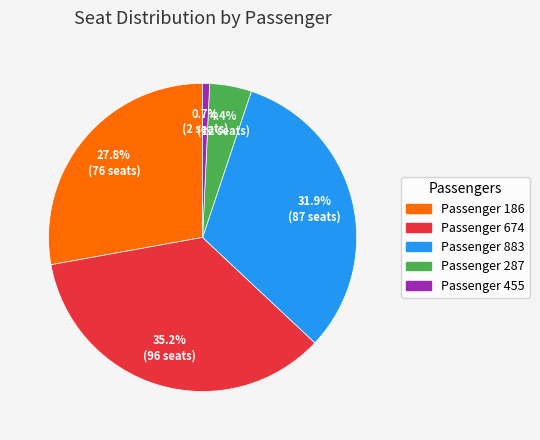

Which slice is the smallest?

Passenger 455